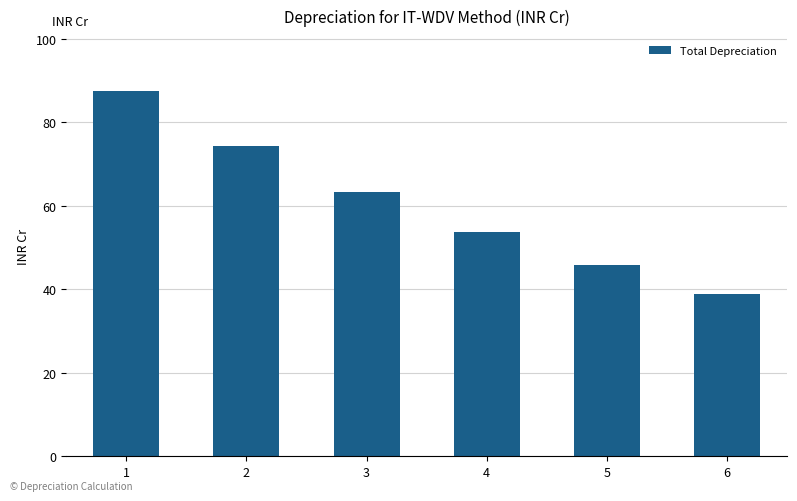

What is the difference between the values at 5 and 3?

17.5